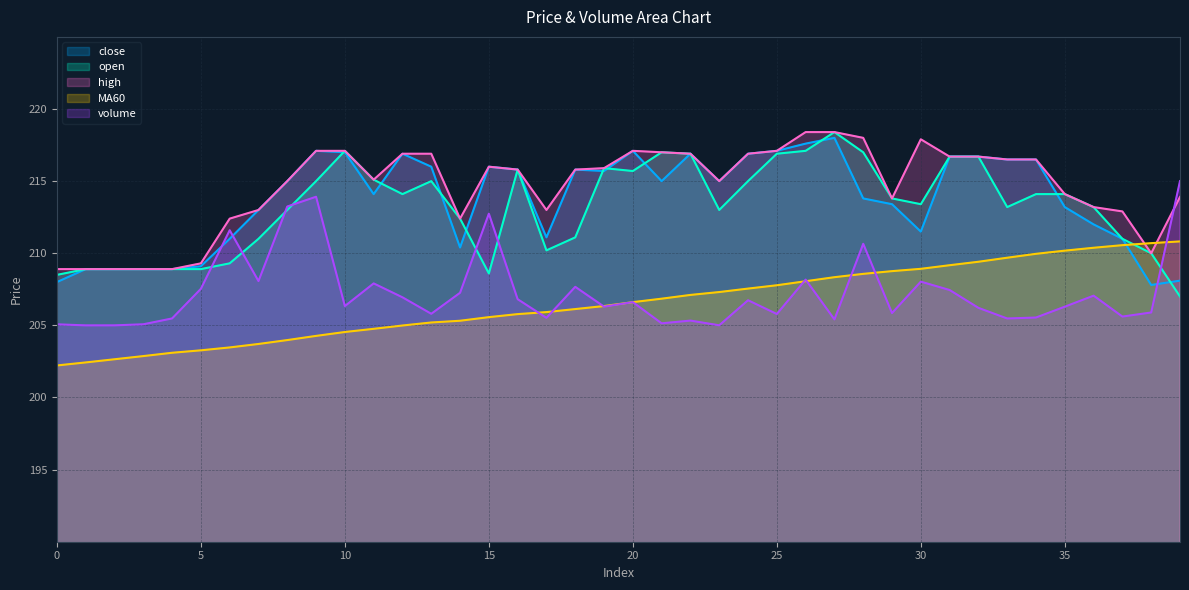

After their last crossing, which series has the higher values: high or volume?

volume